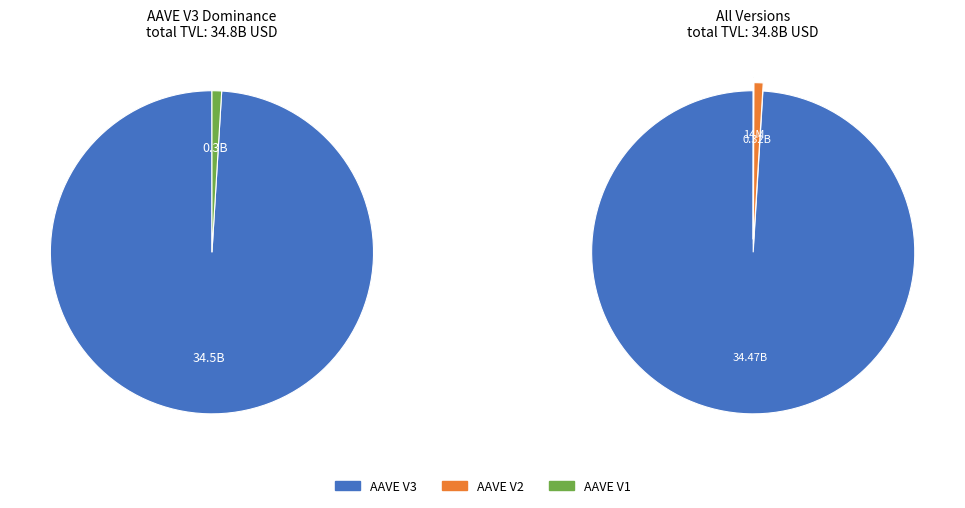

The AAVE V2 slice represents 1% of the pie. True or false?

True